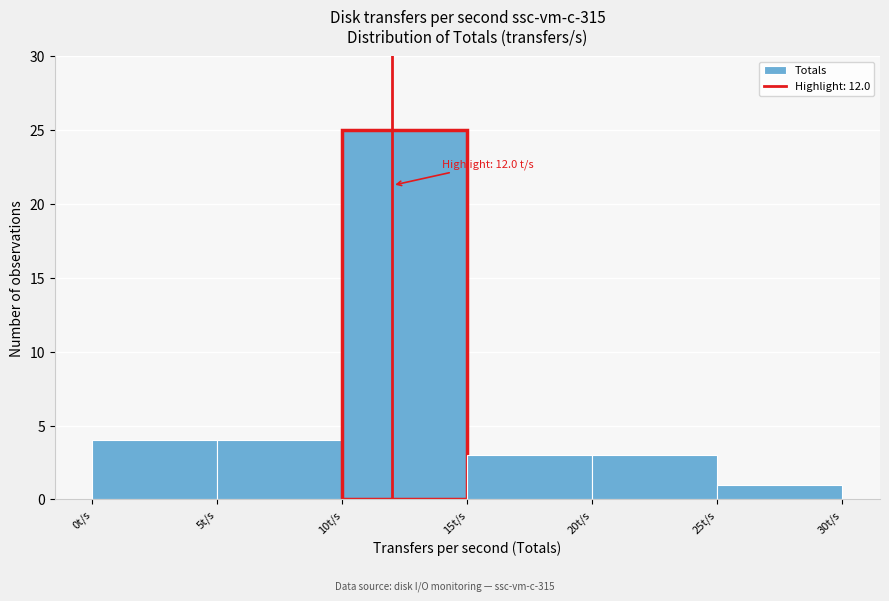

Which range on the x-axis has the tallest bar?

10 to 15